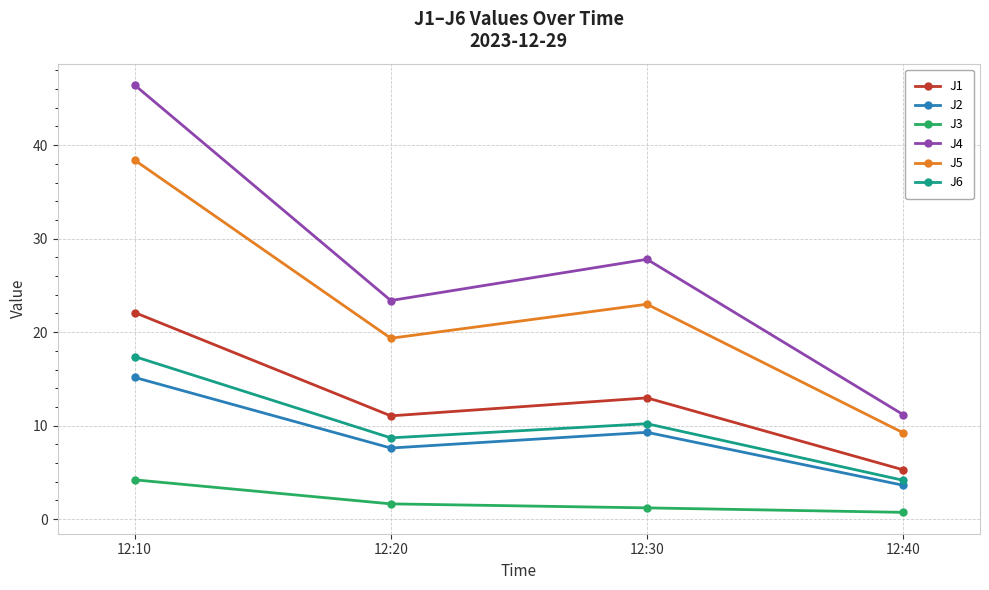

How many interior local peaks does the J5 series have?

1